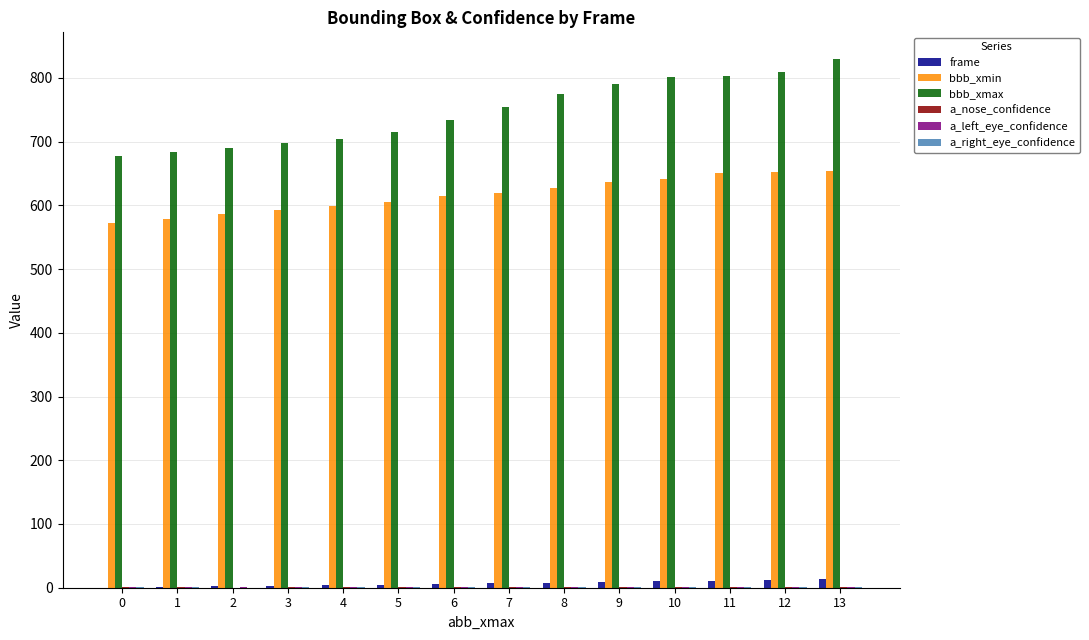

Which series has the largest total across all categories?

bbb_xmax